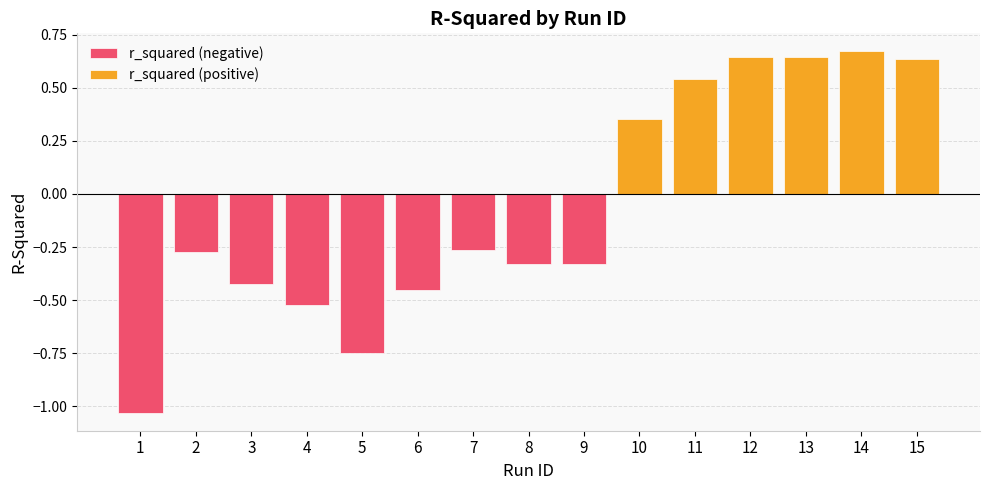

What is the difference between the second highest and minimum values?

1.7